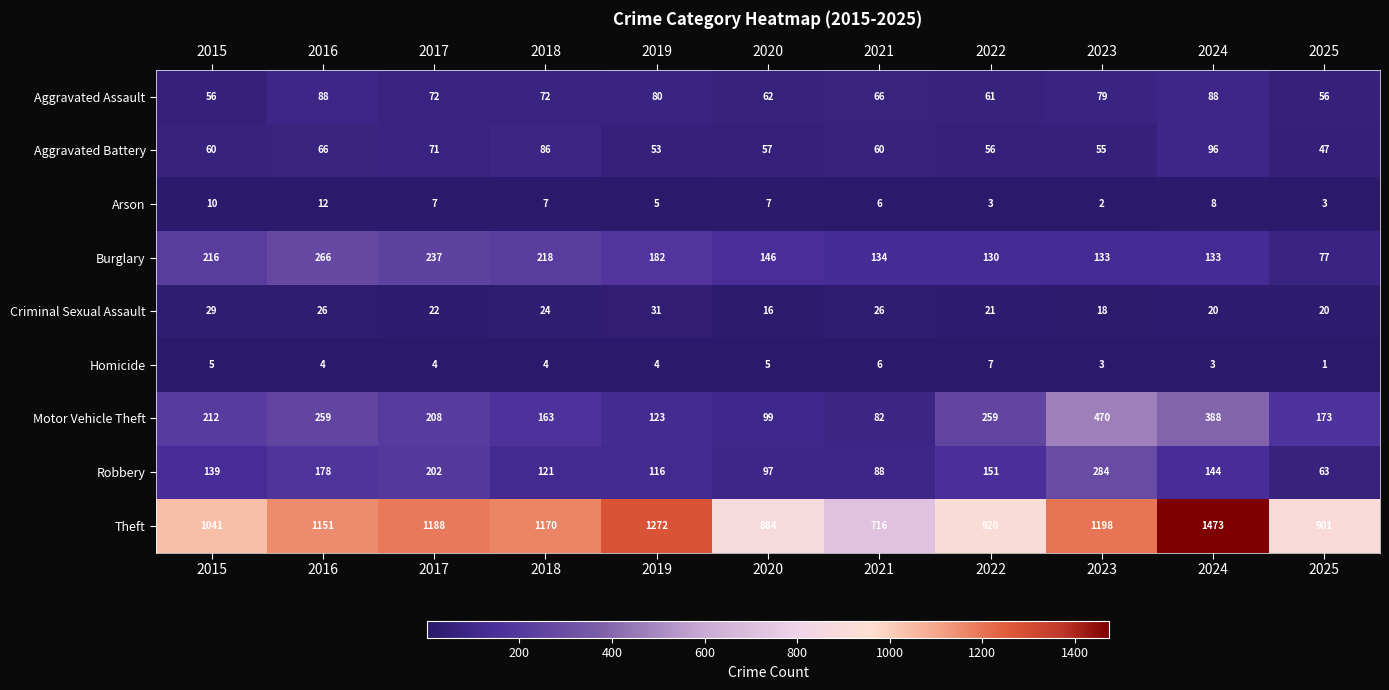

Which series has the largest range (max minus min)?

Theft